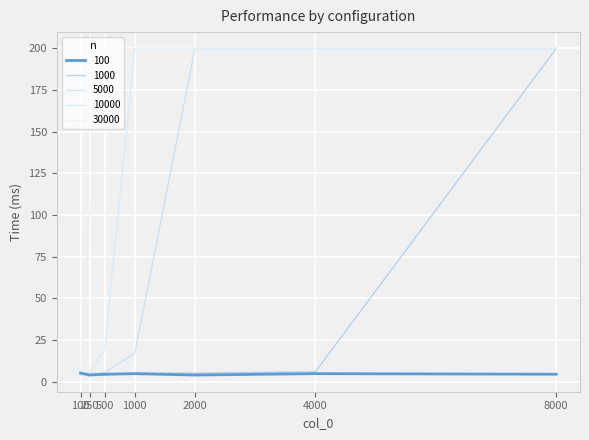

How many lines are shown in the chart?

5